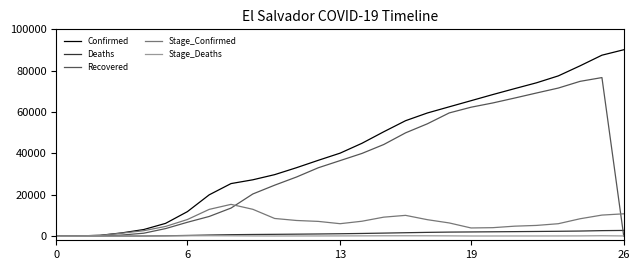

Which series has the widest spread of values?

Confirmed